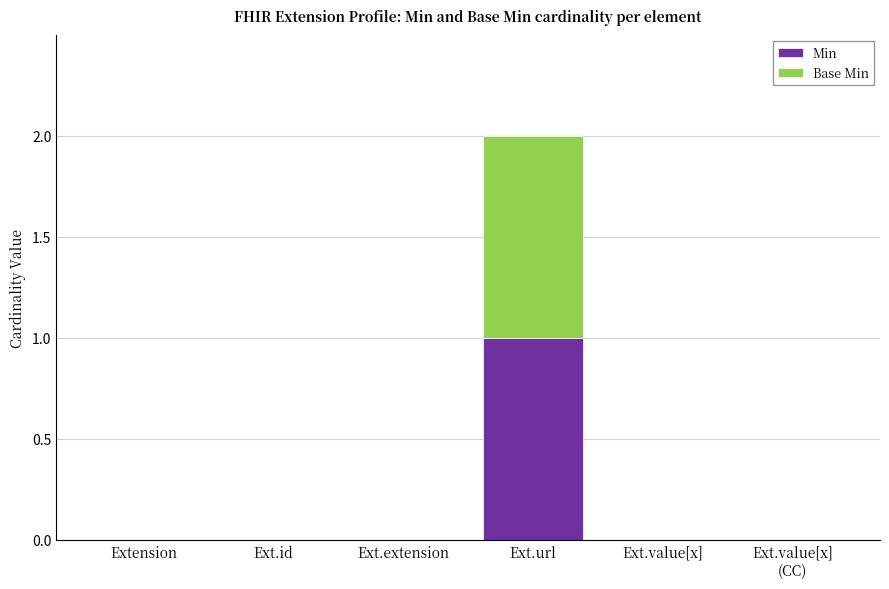

Is it true that Min equals 0 at Extension?

True